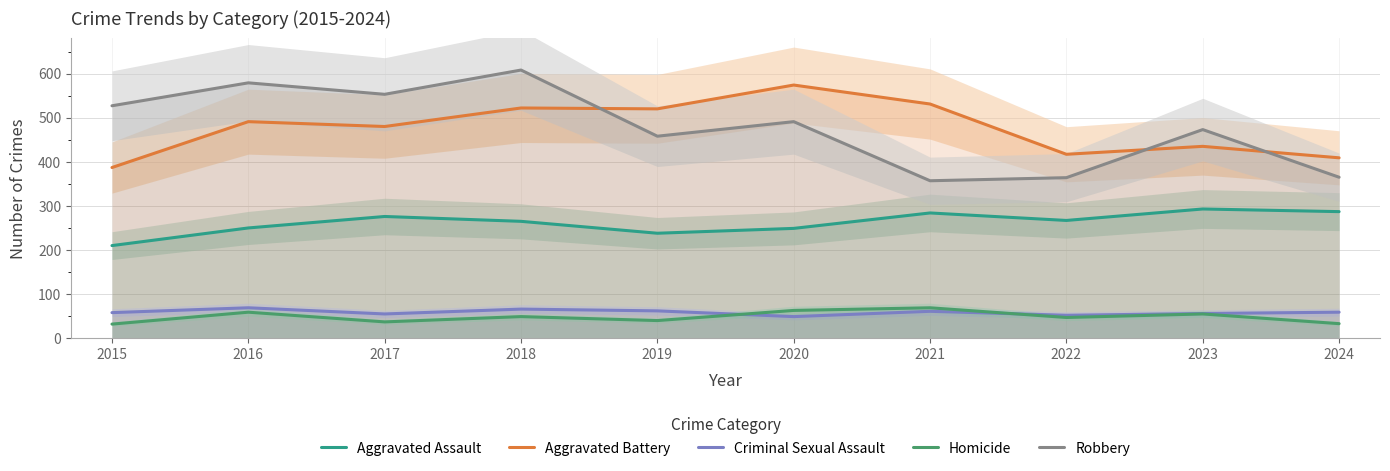

Is it true that Criminal Sexual Assault equals 59 at 2024?

True